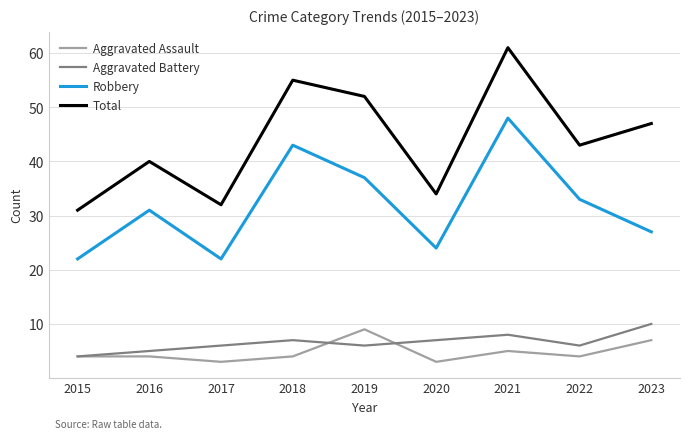

What is the average value of the Robbery series?

32